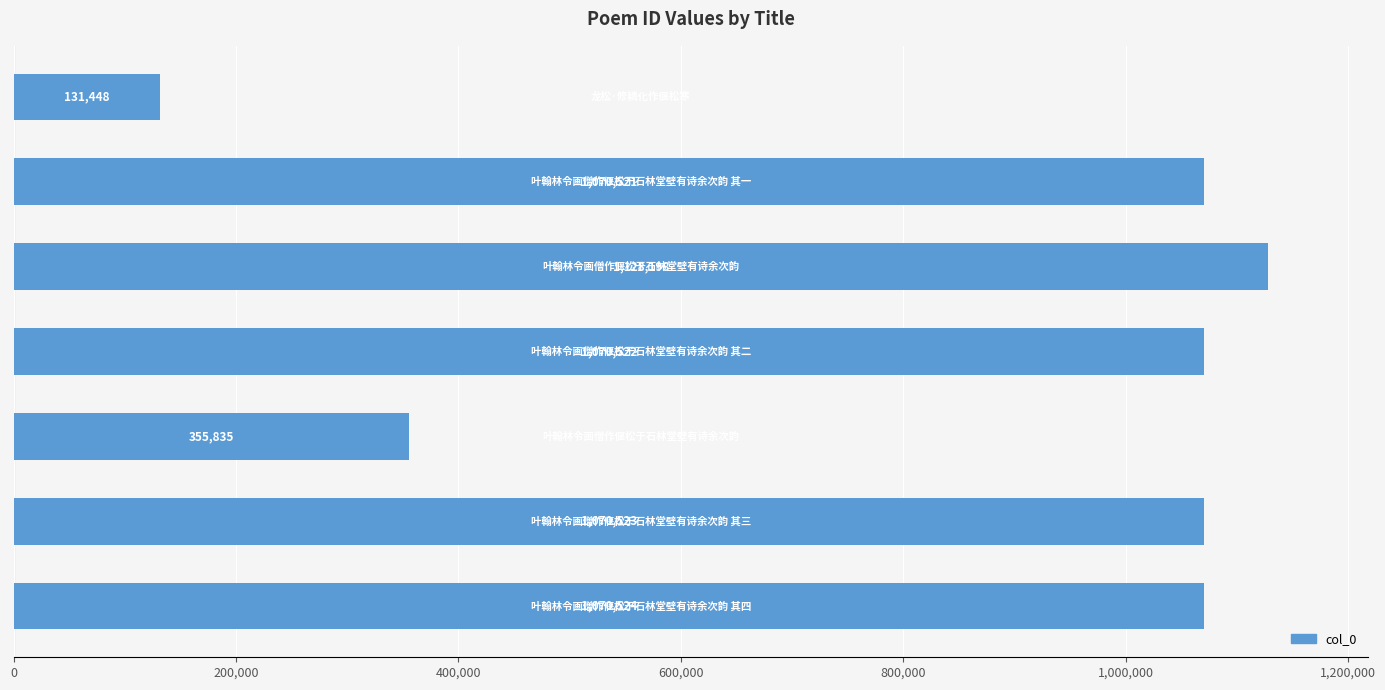

How many bars are there in total?

7